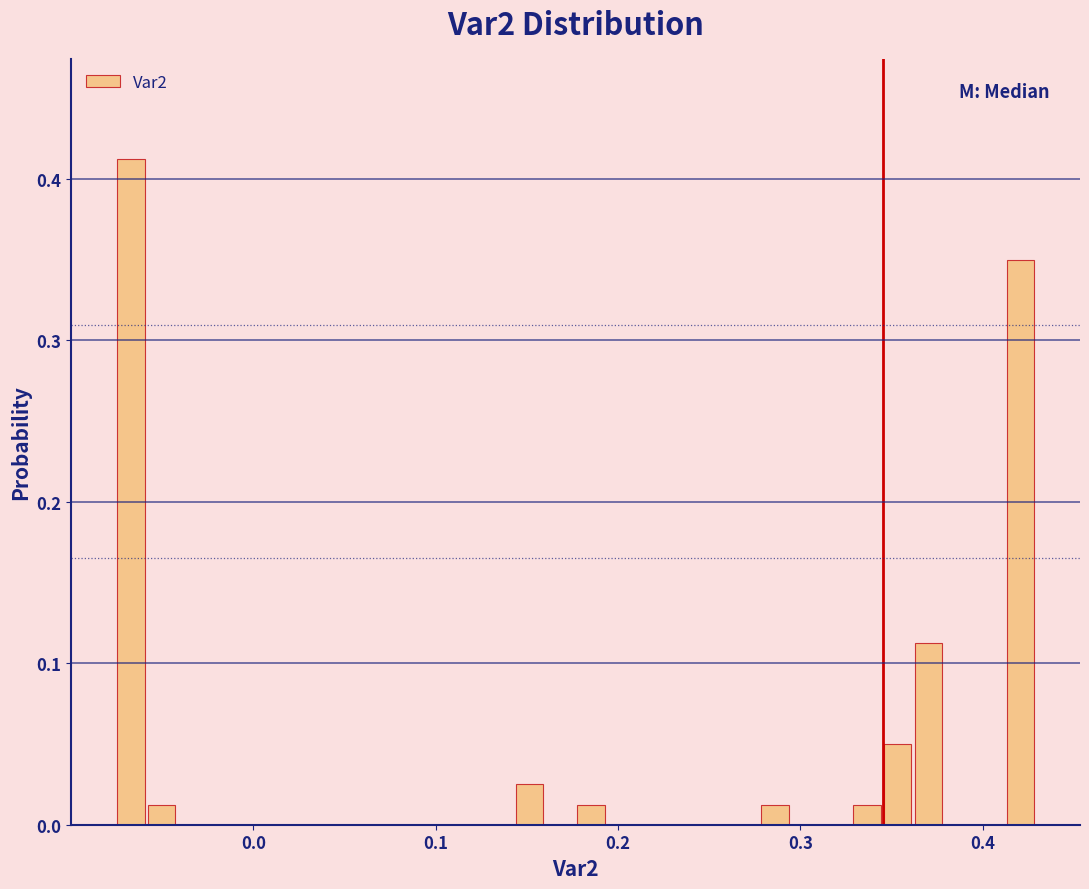

Around what value on the x-axis is the tallest bar? Give the approximate position of its centre, as read against the axis.

-0.07